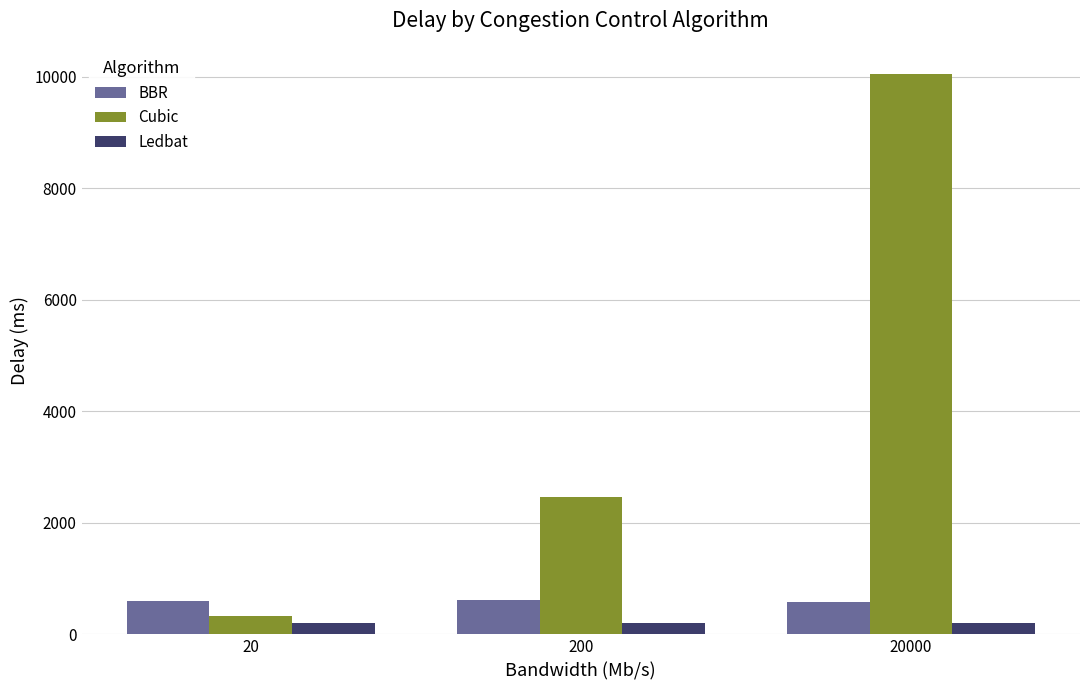

What is the value of the Ledbat bar at the 1st from the left?

201.2